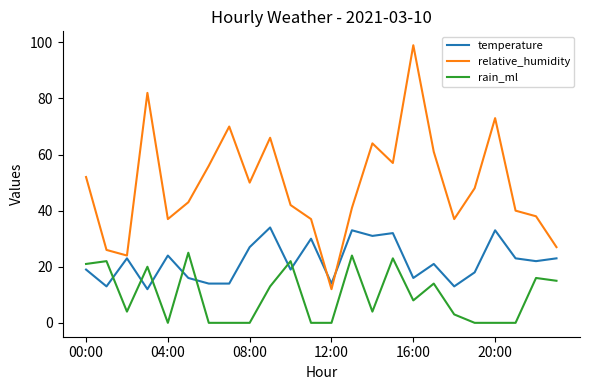

Which series has the largest range (max minus min)?

relative_humidity